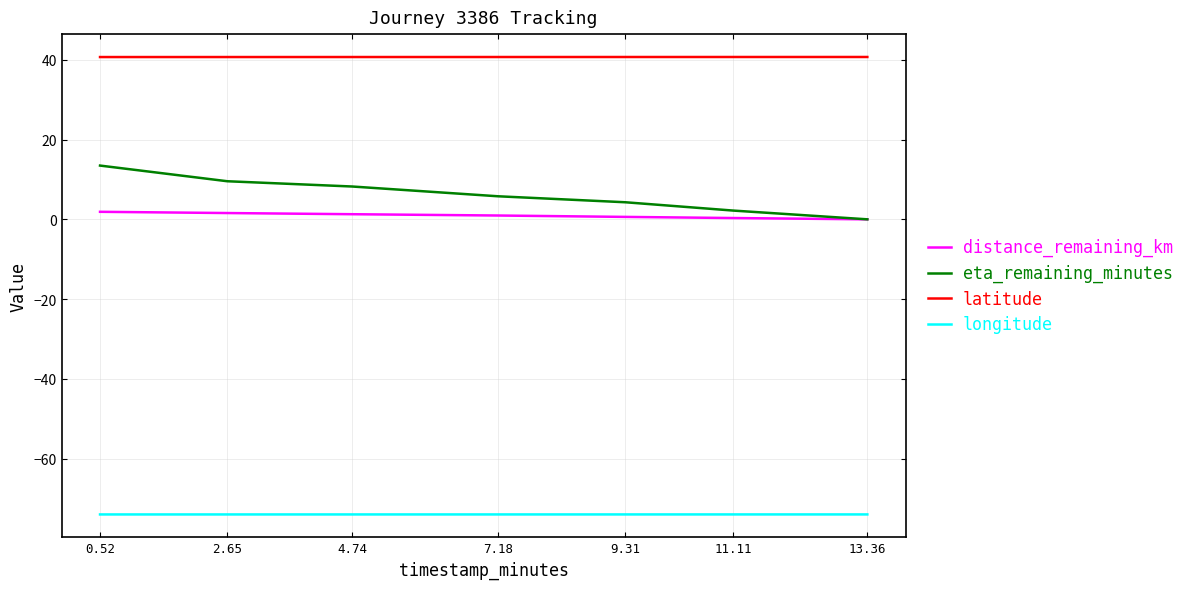

True or false: longitude has a value of -74.0 at 9.31.

True